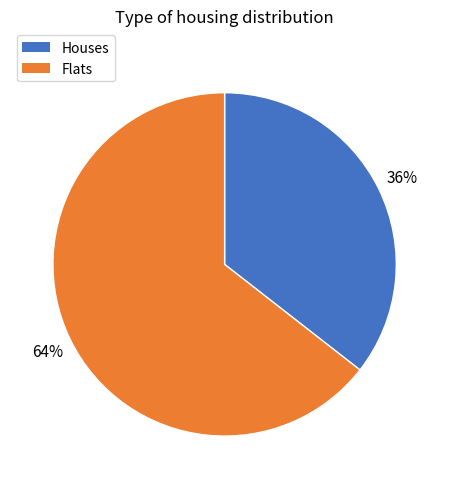

Is there any slice that represents more than half of the pie?

Yes